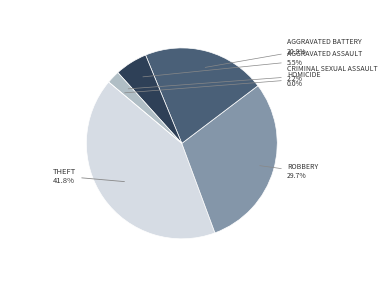

Does Criminal Sexual Assault account for over 50% of the chart?

No